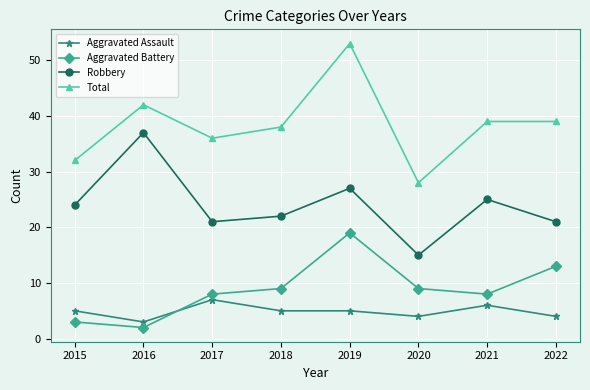

What is the difference between the maximum and minimum values in the Aggravated Battery series?

17